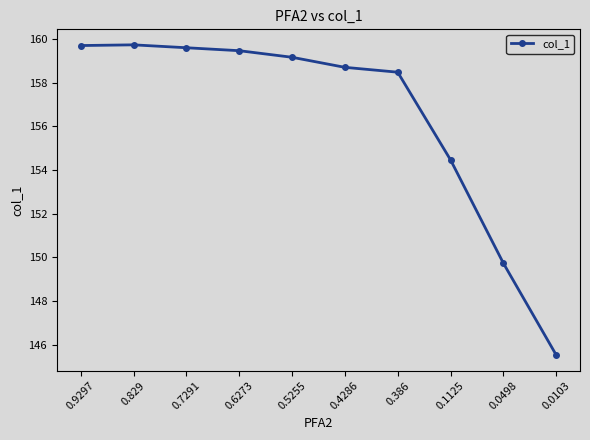

What is the sum of all values?

1564.6